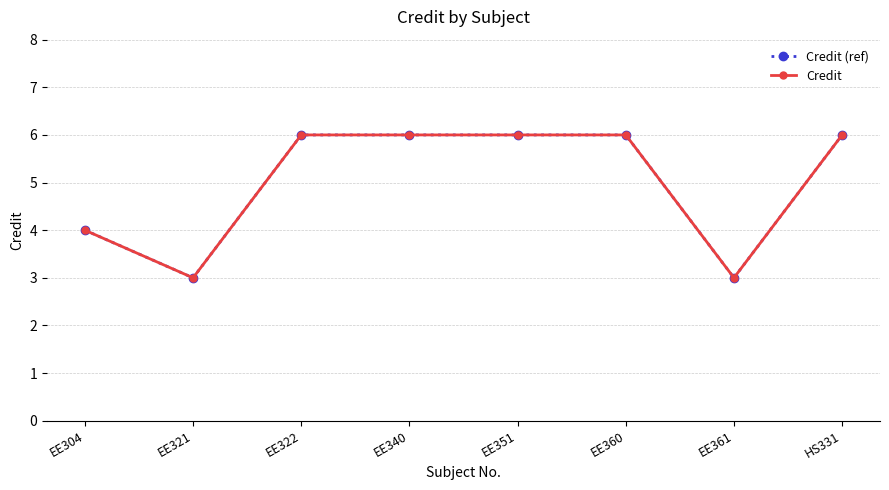

Does the chart have visible grid lines?

Yes